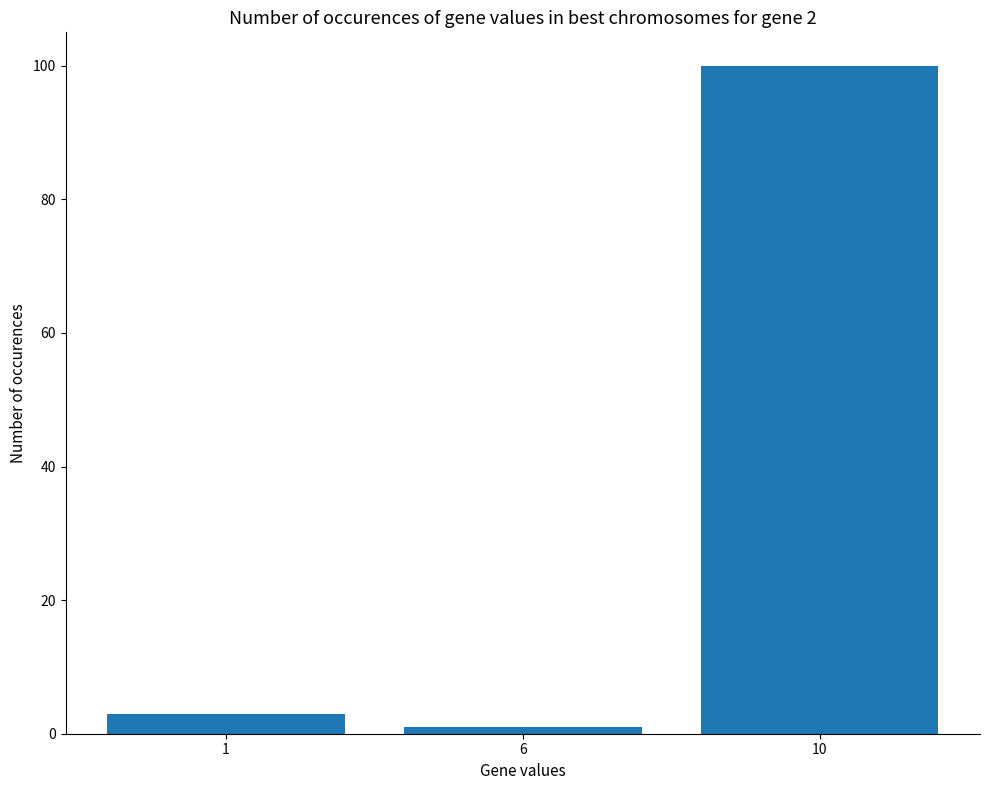

Between 6 and 10, which is larger?

10